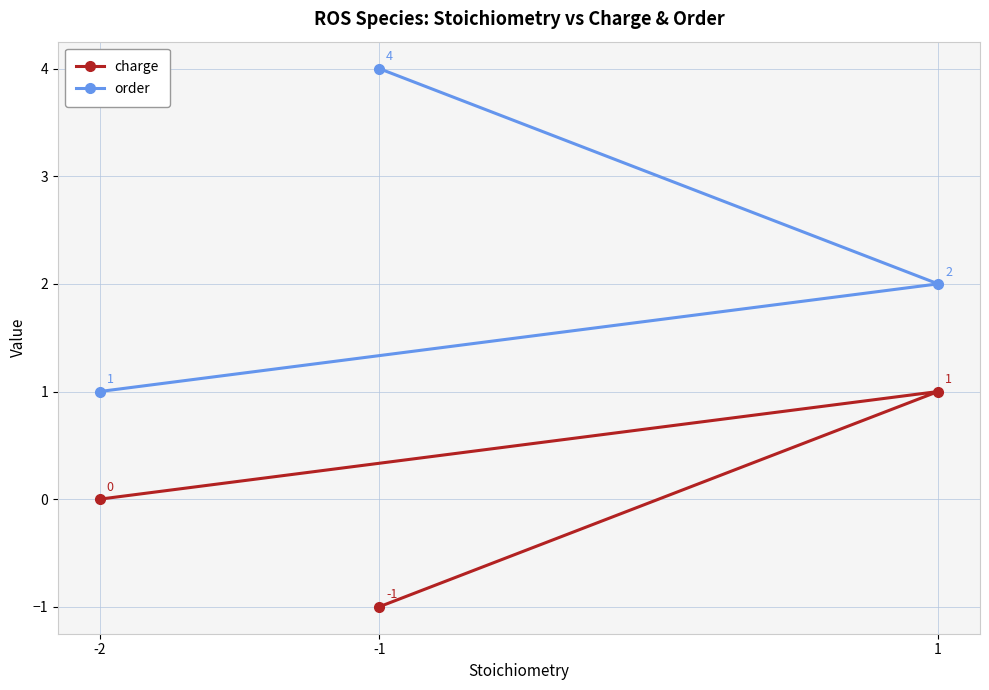

What is the total value across all series at -2?

1